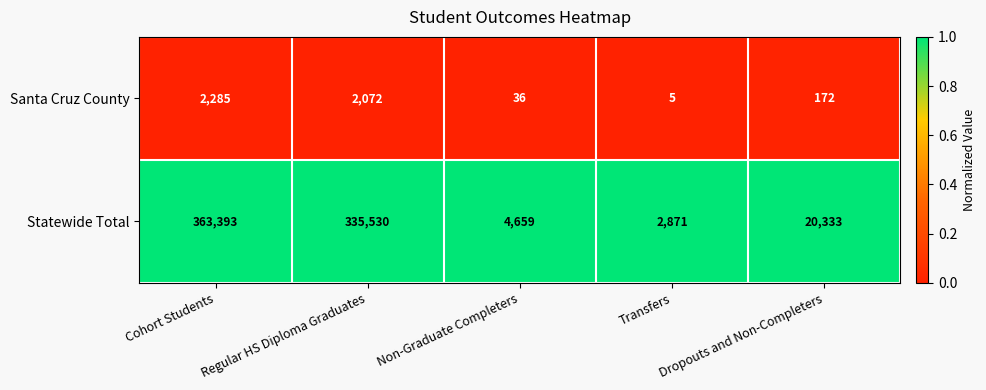

Which series has the largest total across all categories?

Statewide Total